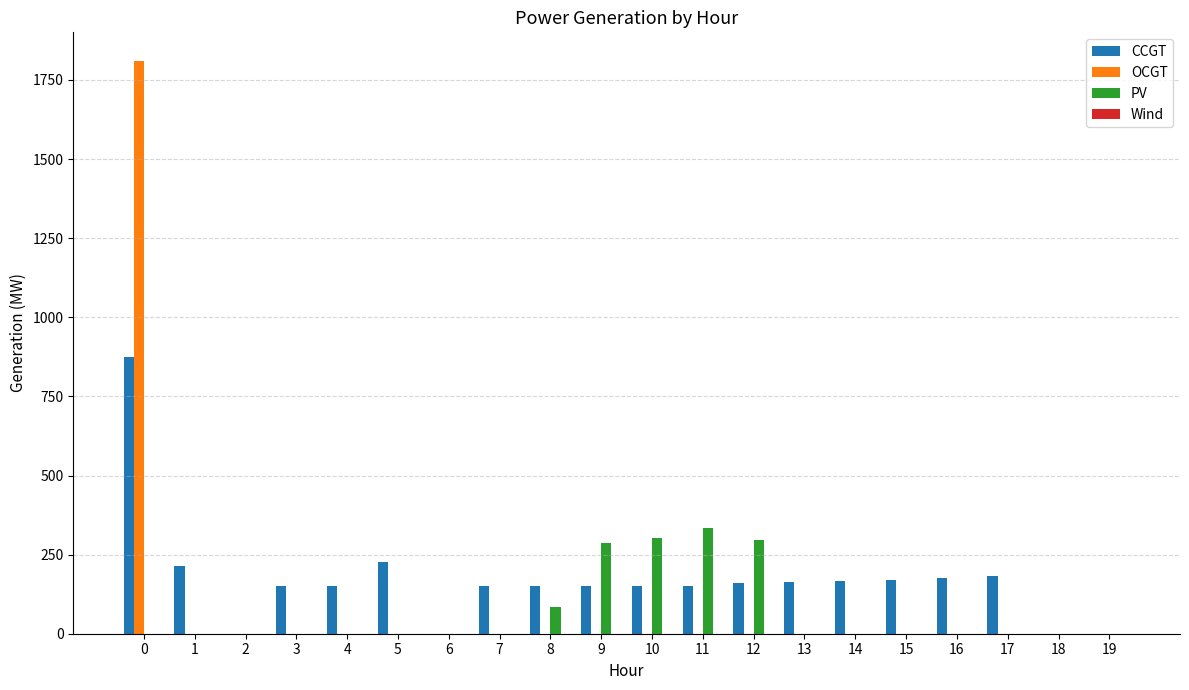

Which category has the highest value in the PV series?

11